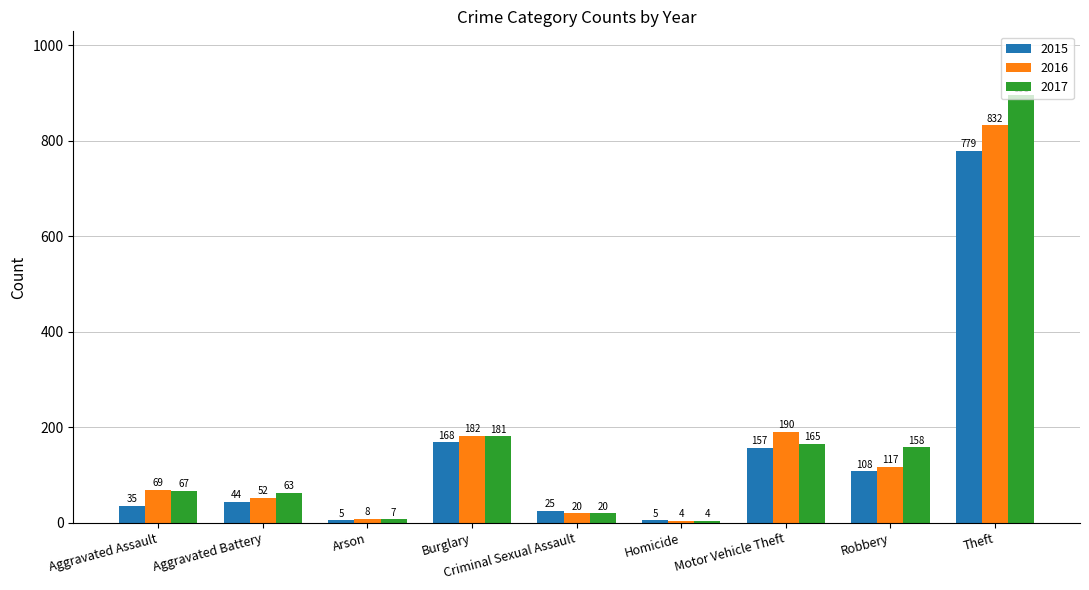

What are all the series names shown in the legend?

2015, 2016, 2017